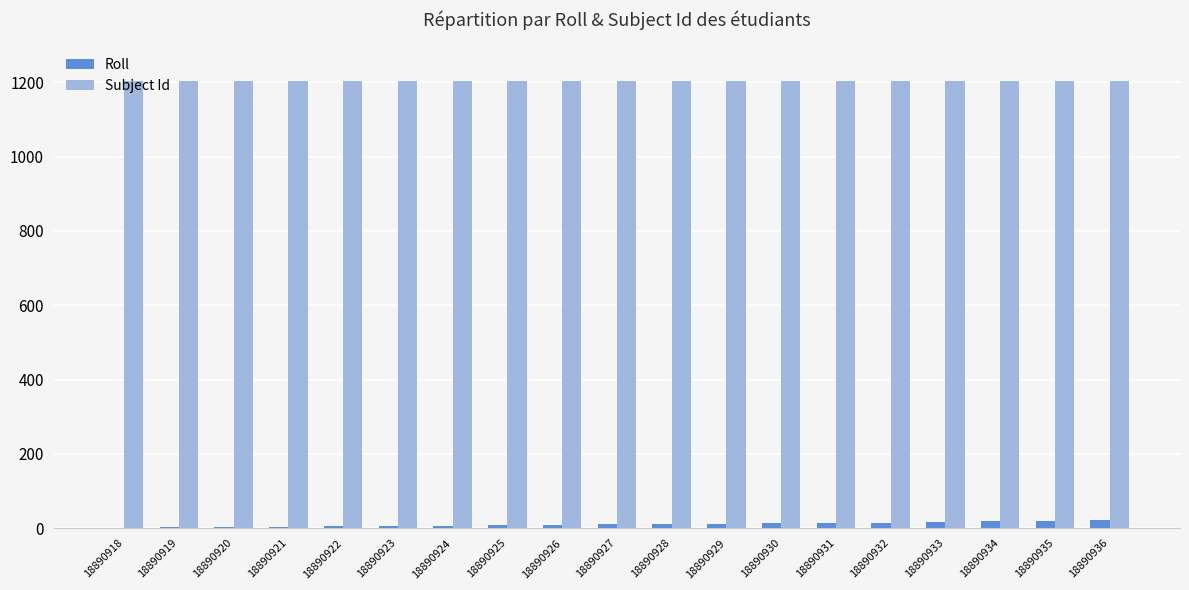

What is the greatest value displayed?

1204